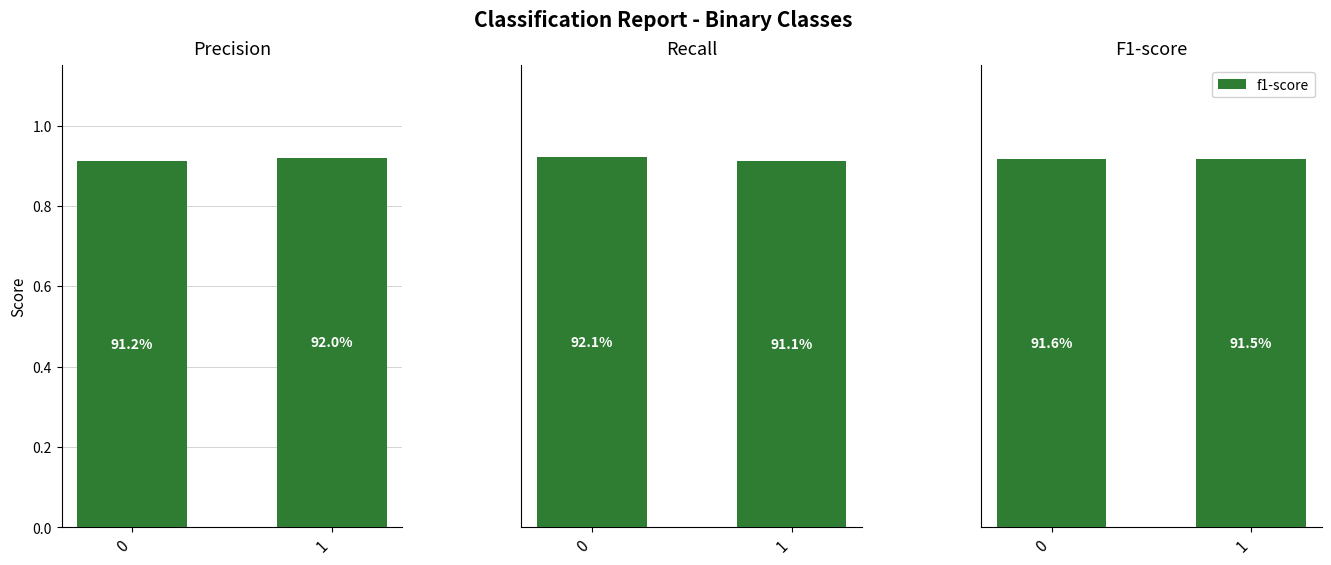

Reading right to left, extract all data points from this chart.

precision: 1=0.9	0=0.9
recall: 1=0.9	0=0.9
f1-score: 1=0.9	0=0.9